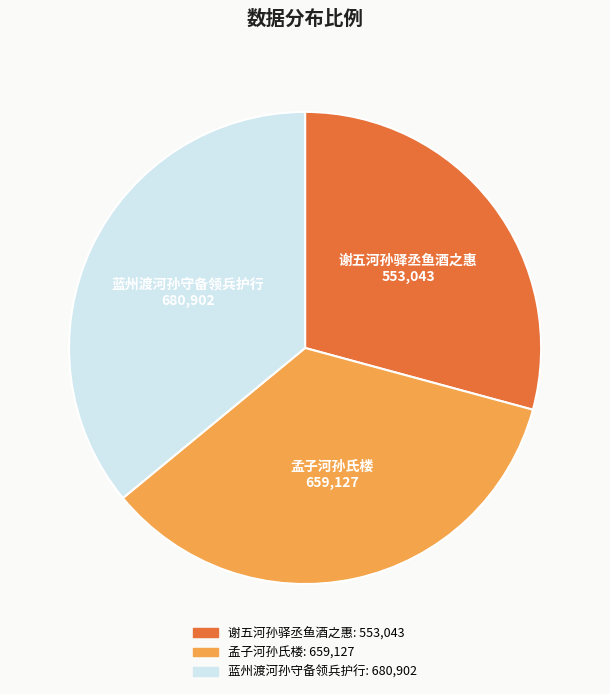

Does 谢五河孙驿丞鱼酒之惠 account for over 50% of the chart?

No